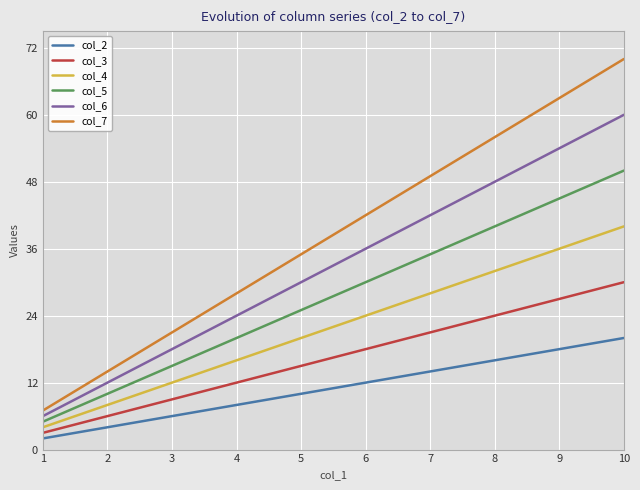

Which series has the widest spread of values?

col_7